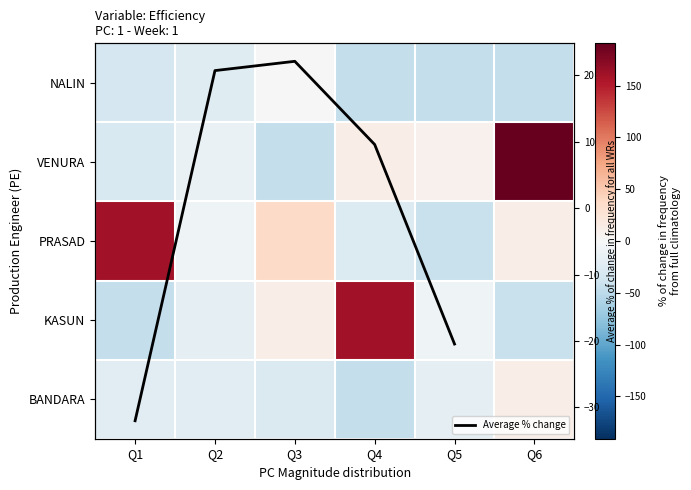

What is the maximum value for BANDARA?

12.3